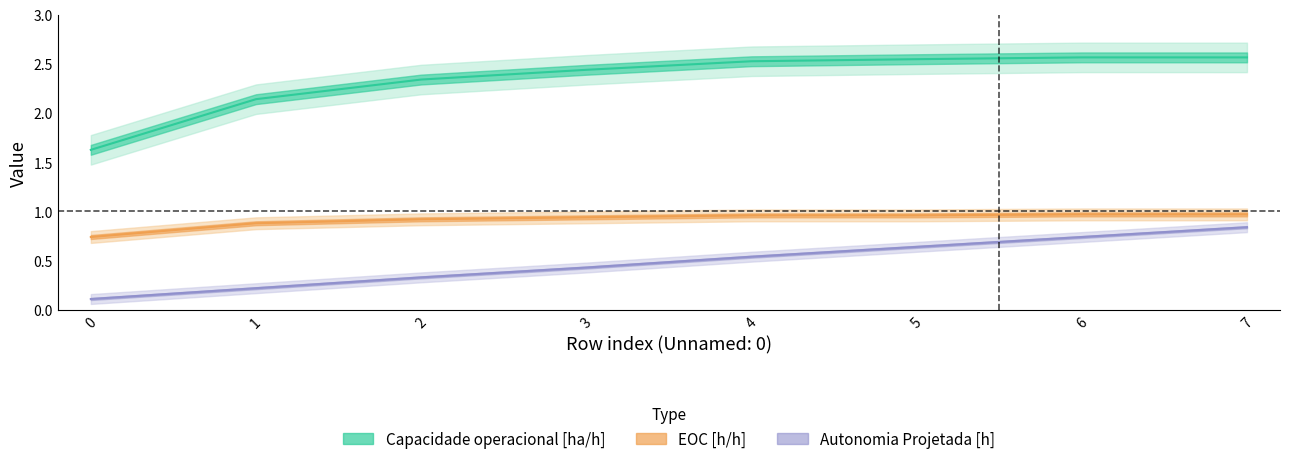

At which category is the sum across all series the highest?

7